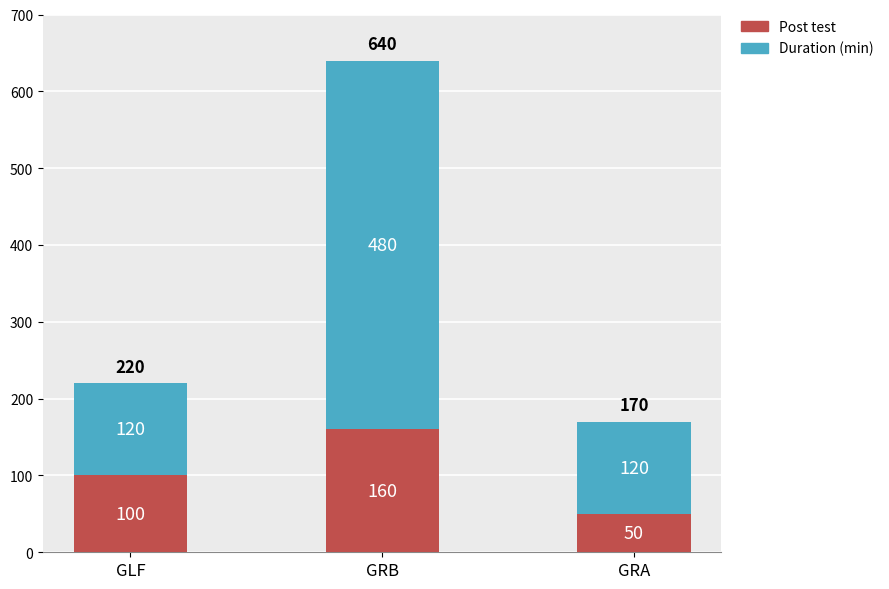

What is the lowest value of the Post test series?

50